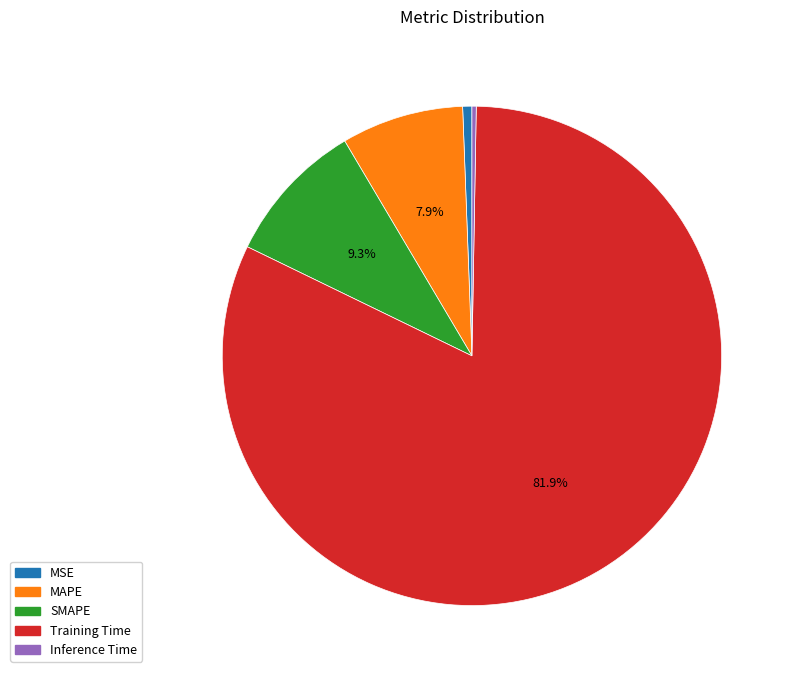

Is the sum of MSE and MAPE greater than half?

No